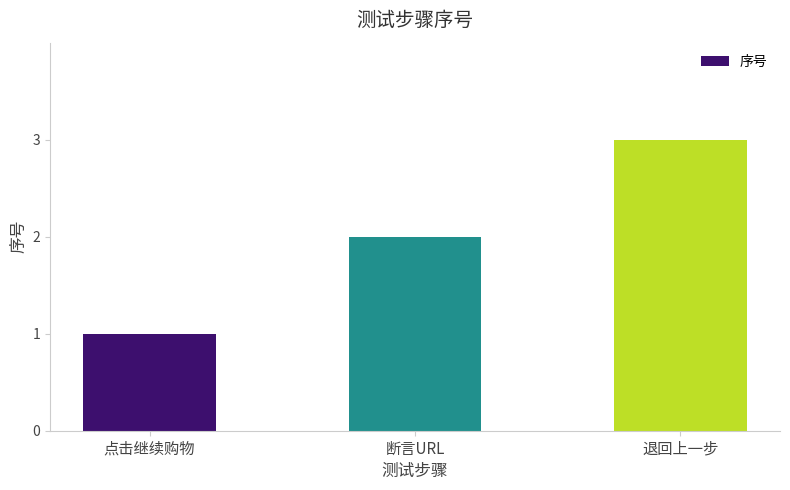

Reading right to left, list all the values displayed in this chart.

3	2	1